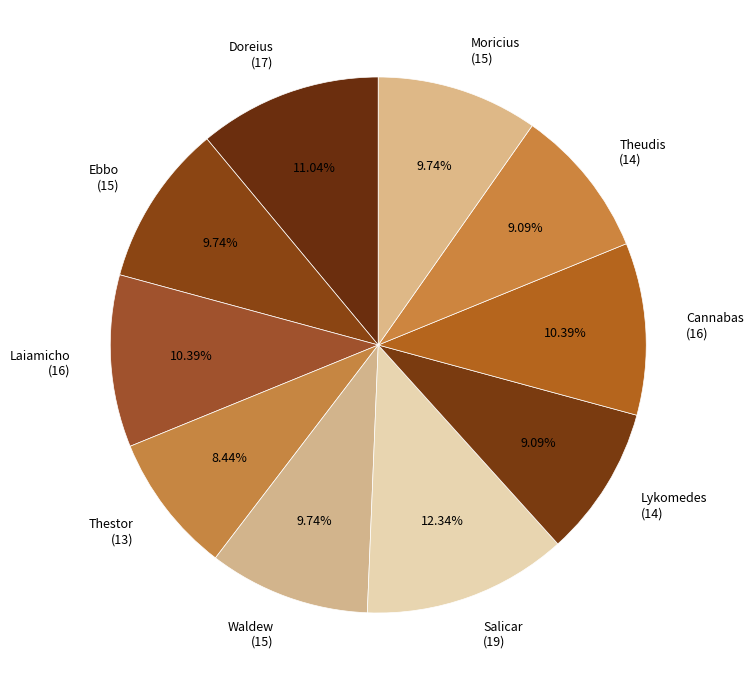

What portion of the pie excludes Laiamicho?

89.6%